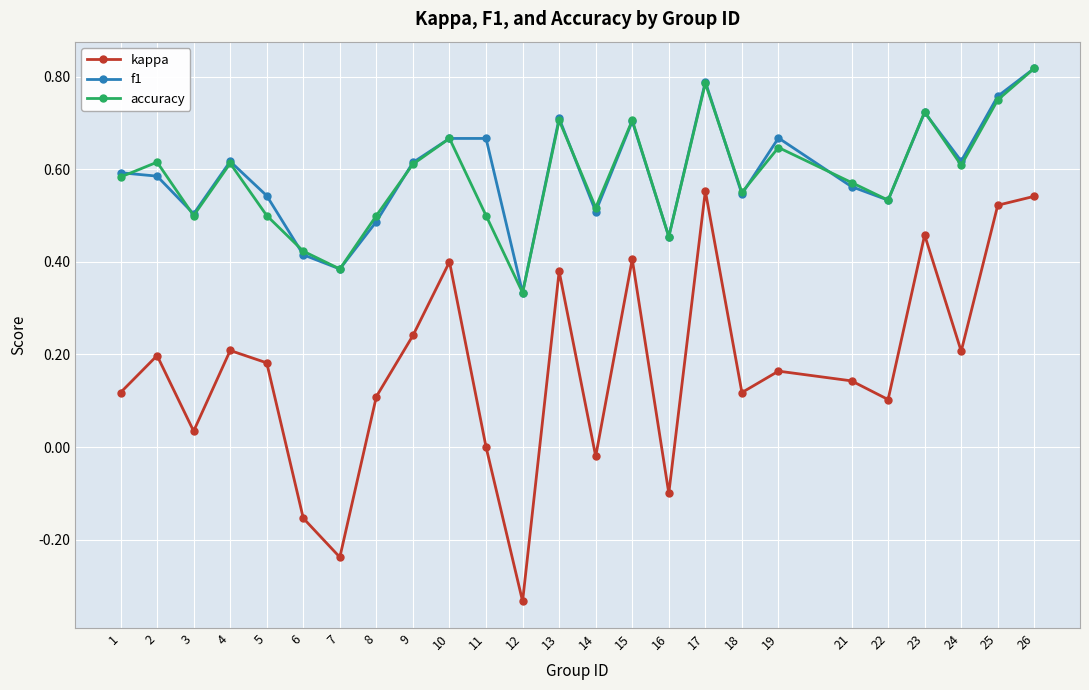

Does the chart display data point markers on the line(s)?

Yes